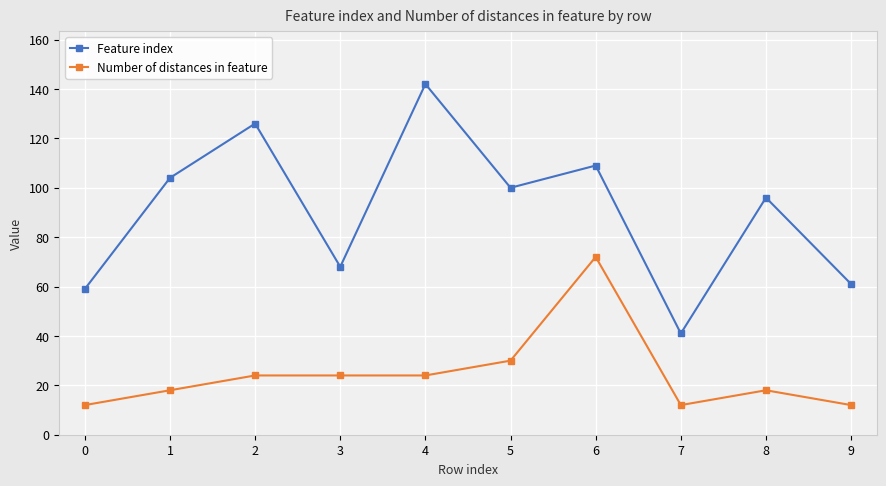

True or false: Feature index has more than 2 points higher than both neighbors.

True